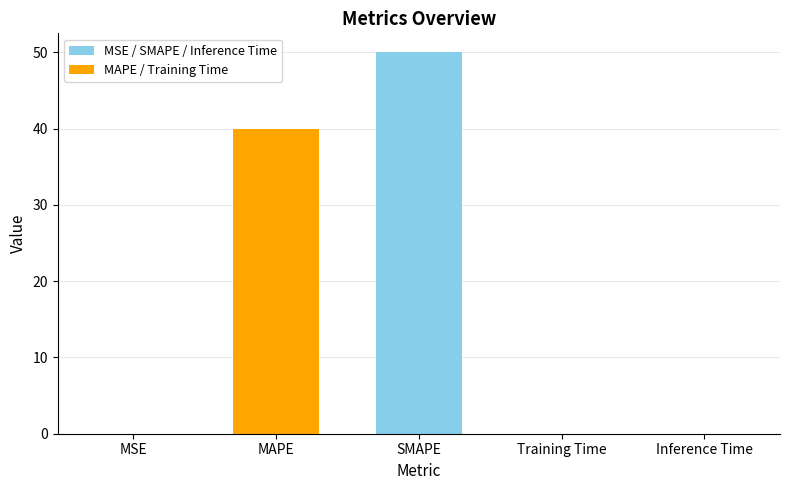

What is the sum of the values at SMAPE and Inference Time?

50.0